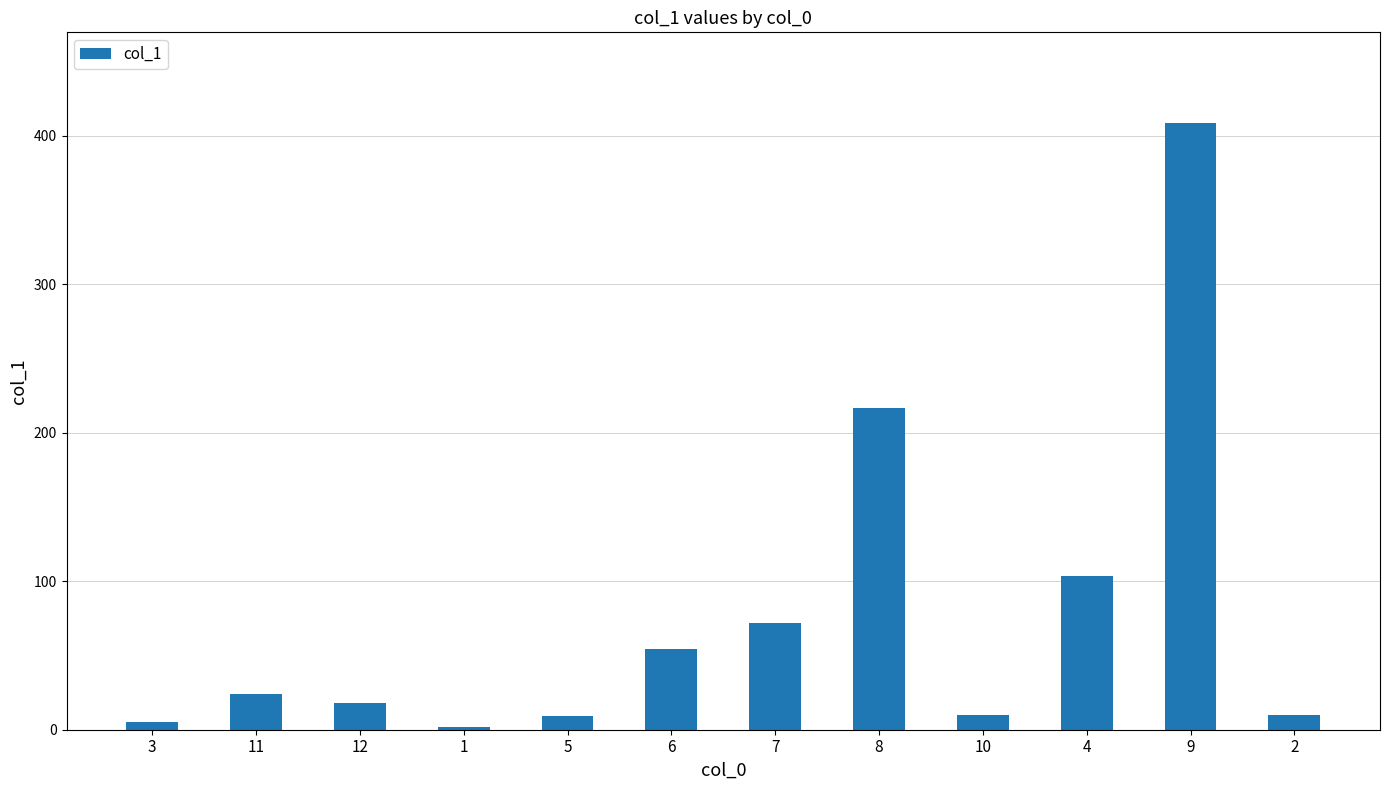

What is the value of the 4th bar from the left?

1.7